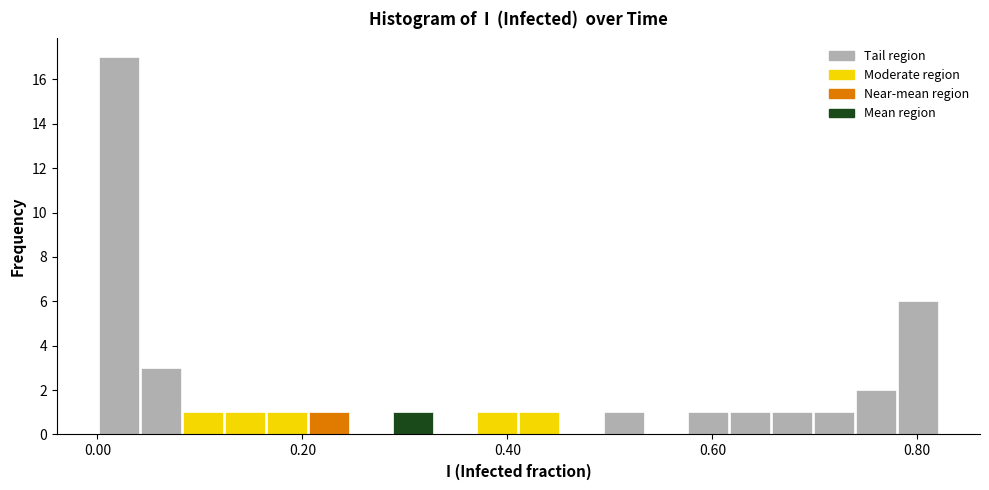

Around what value on the x-axis is the tallest bar? Give the approximate position of its centre, as read against the axis.

0.02